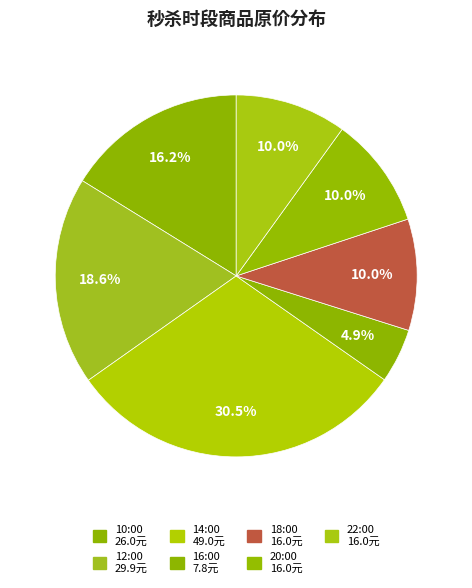

Rank the categories by value from highest to lowest.

14:00, 12:00, 10:00, 18:00, 20:00, 22:00, 16:00